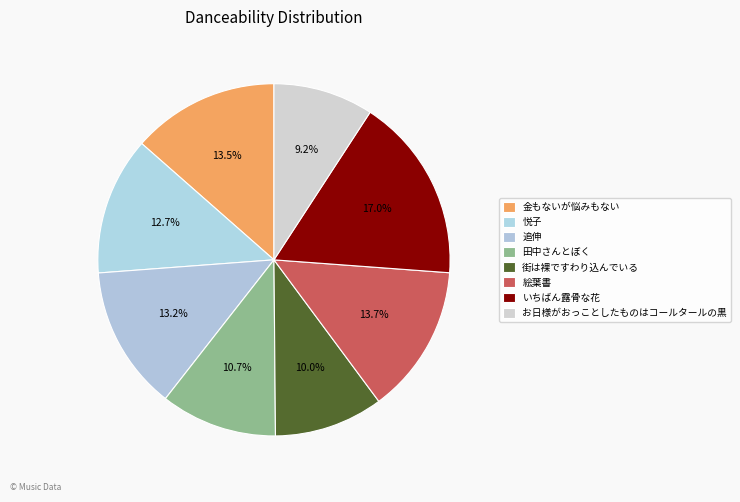

How many slices are in this pie chart?

8